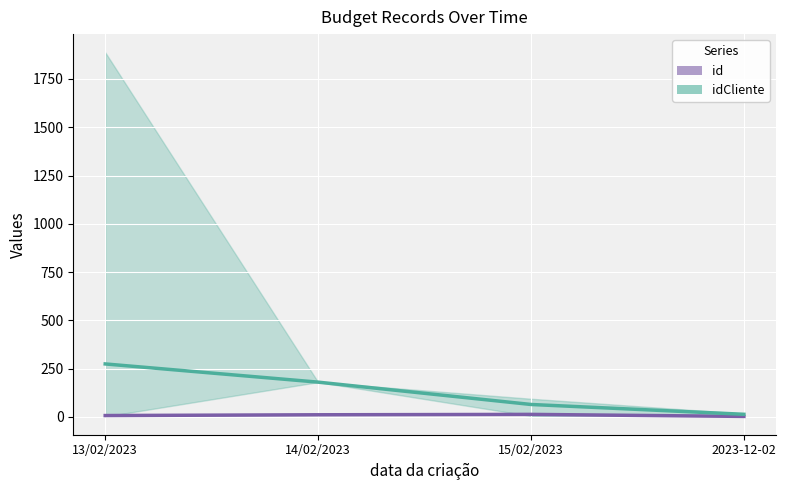

List the labels in order of id value, smallest first.

2023-12-02, 13/02/2023, 14/02/2023, 15/02/2023